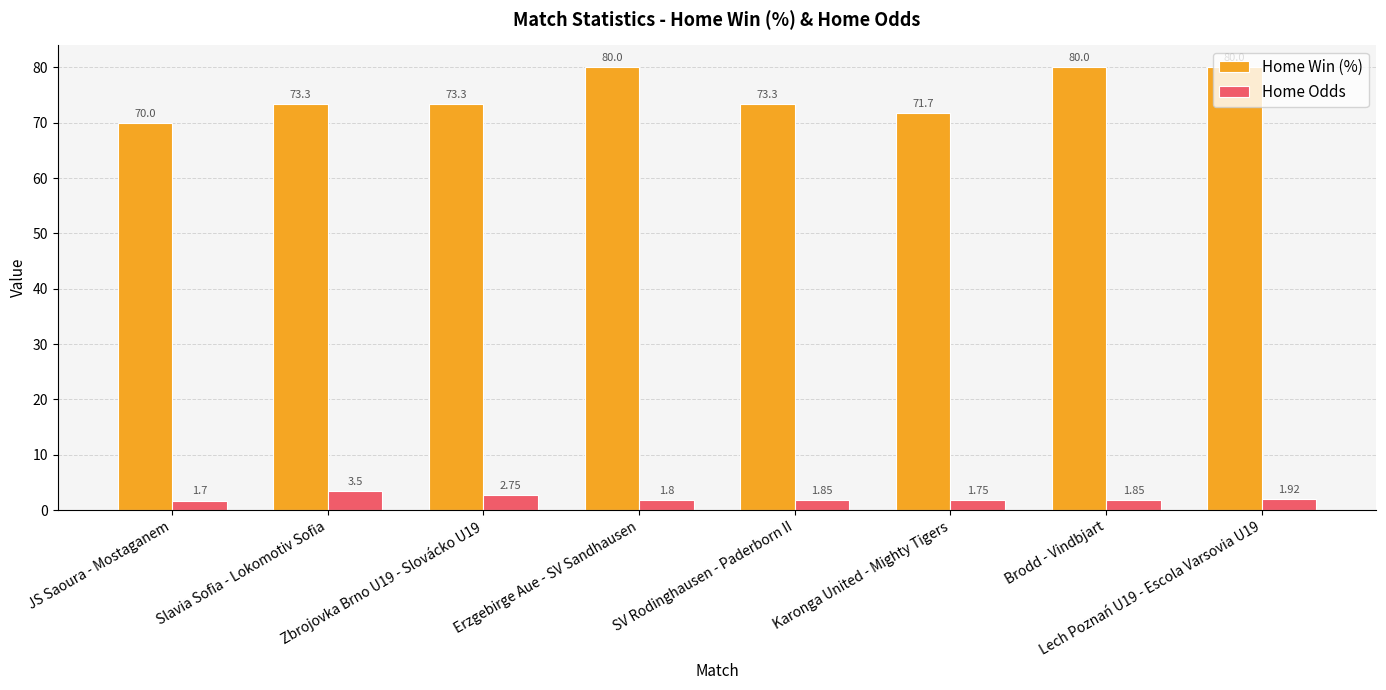

What is the sum of the Home Odds values at Erzgebirge Aue - SV Sandhausen and SV Rodinghausen - Paderborn II?

3.7